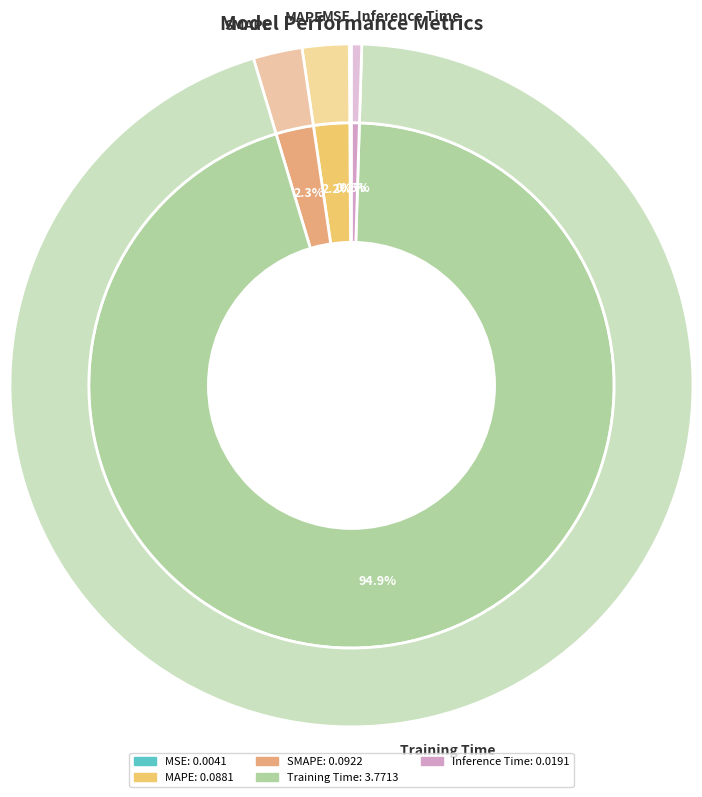

To the nearest percent, what is the combined percentage of MSE and MAPE?

2%